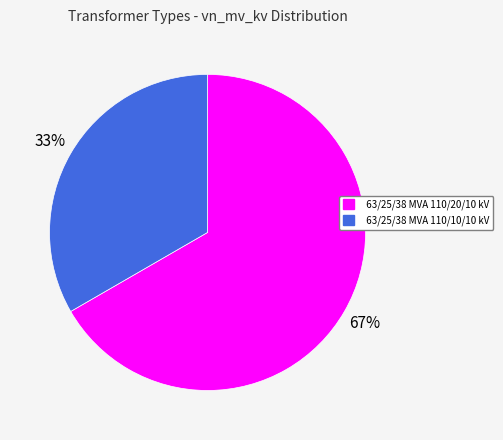

Count the number of slices in the pie.

2